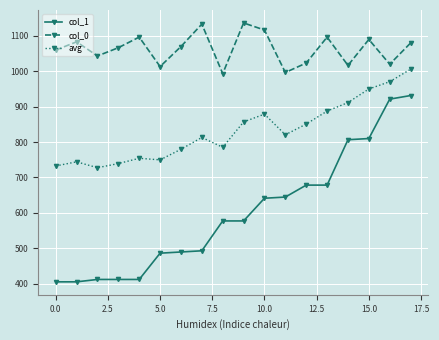

True or false: avg and col_0 intersect in this chart.

False